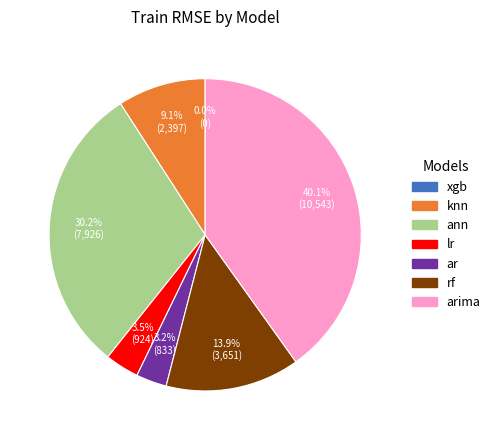

Is there any slice that represents more than half of the pie?

No